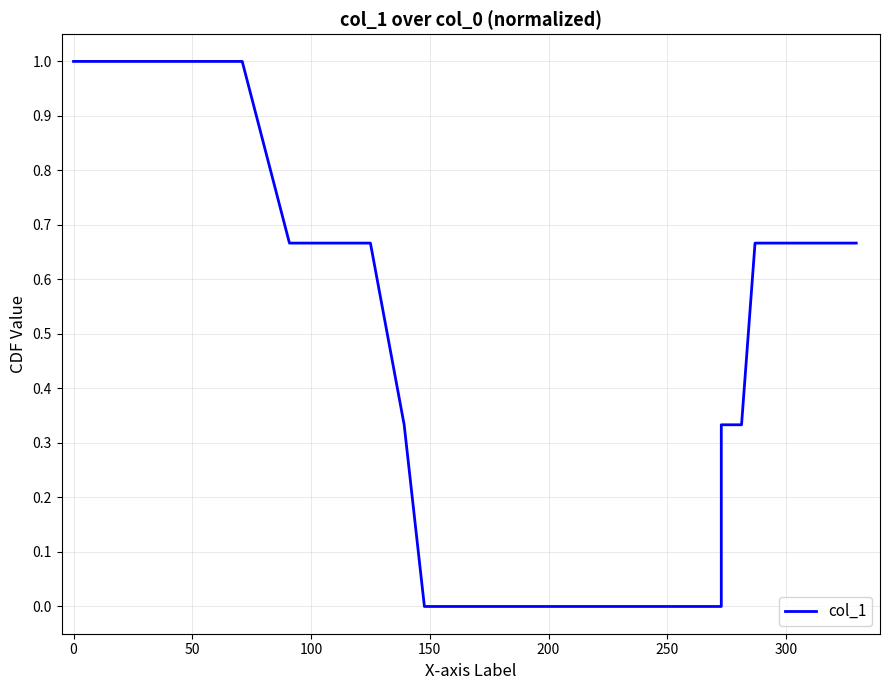

What is the difference between the second highest and minimum values?

1.0